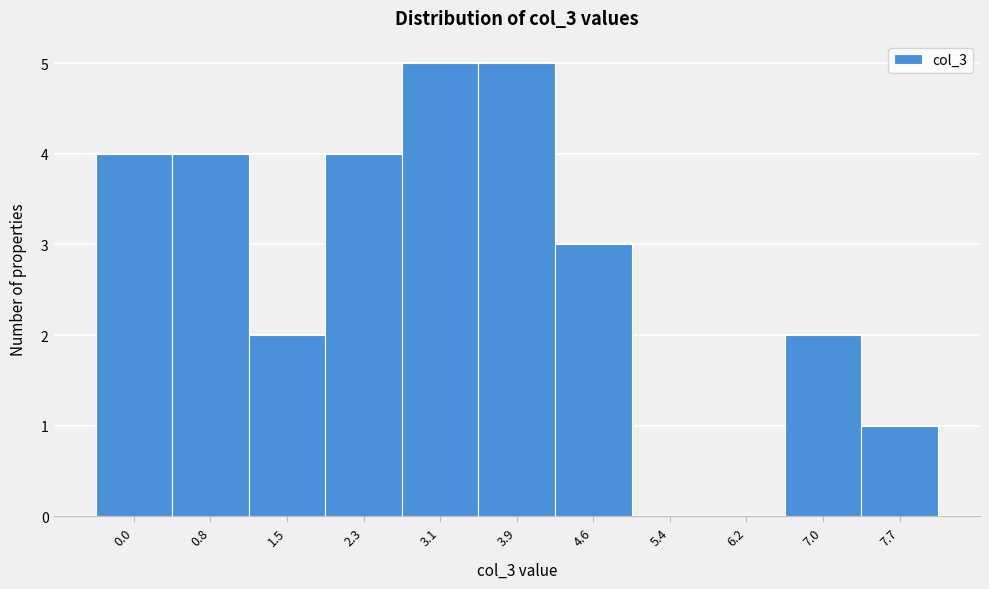

Reading left to right, what are all the values shown in this chart?

0.0=4	0.8=4	1.5=2	2.3=4	3.1=5	3.9=5	4.6=3	5.4=0	6.2=0	7.0=2	7.7=1